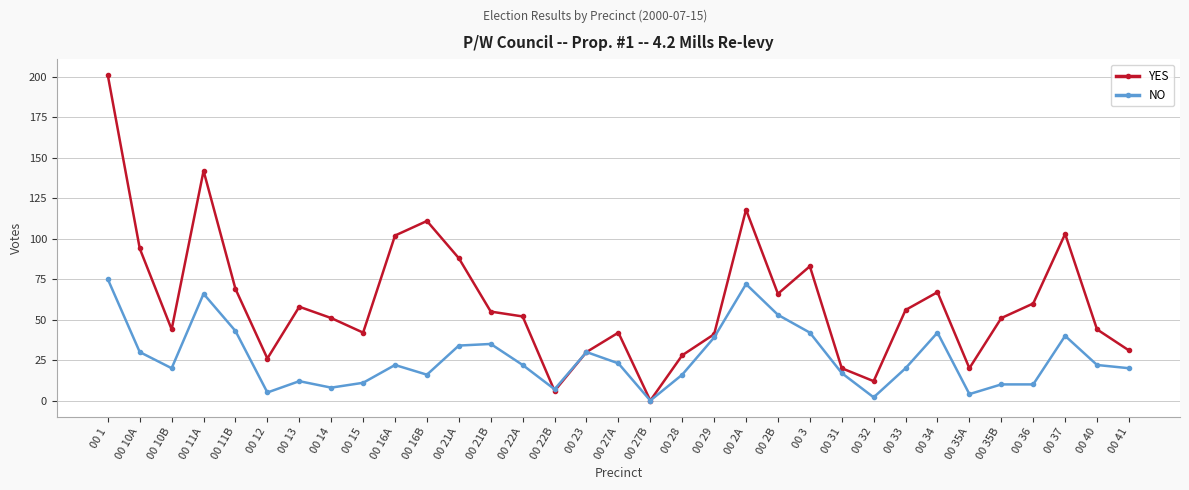

What position from the right is 00 16A?

24